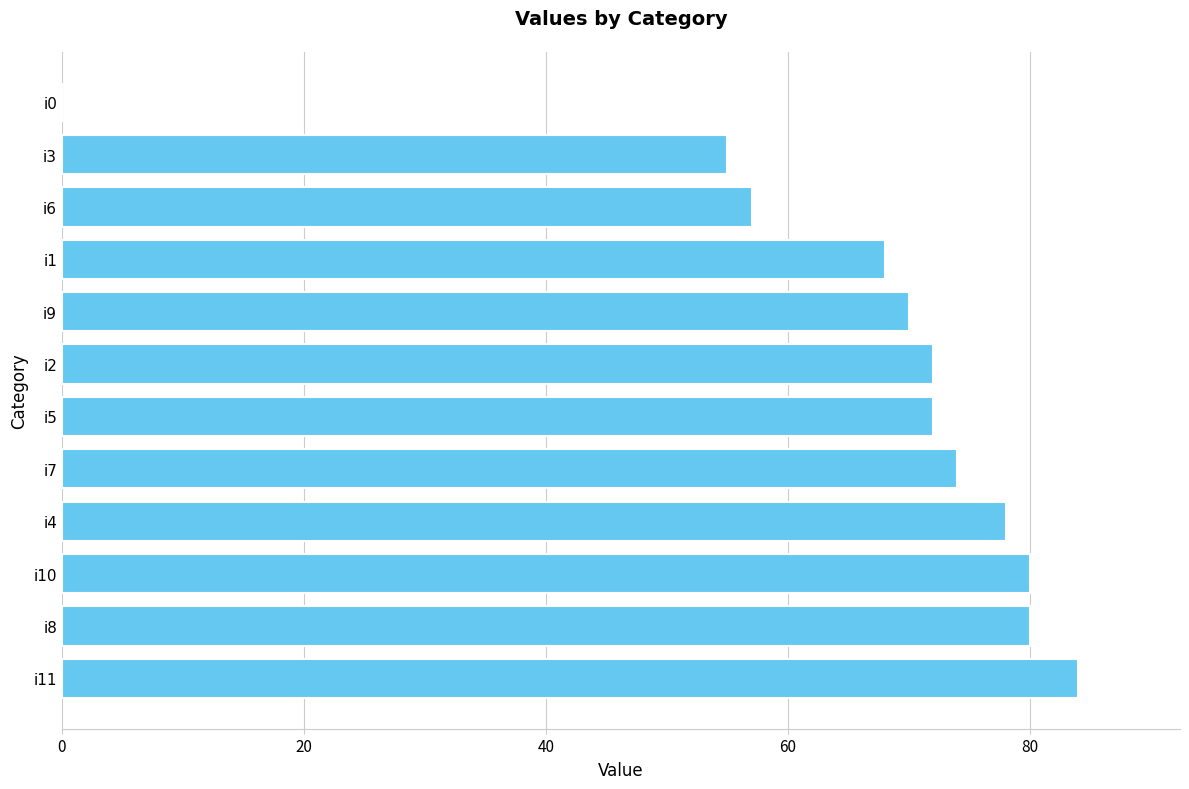

Reading top to bottom, extract all data points from this chart.

i0=0	i3=55	i6=57	i1=68	i9=70	i2=72	i5=72	i7=74	i4=78	i10=80	i8=80	i11=84